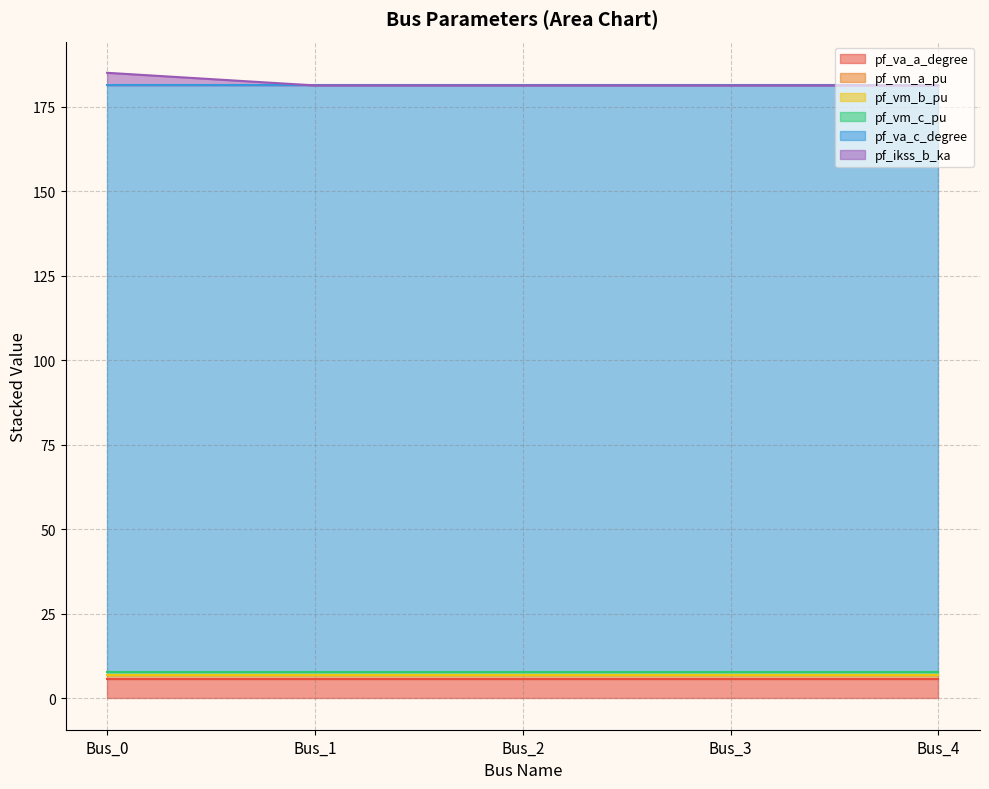

The value of pf_vm_b_pu at Bus_3 is 0.2. True or false?

True